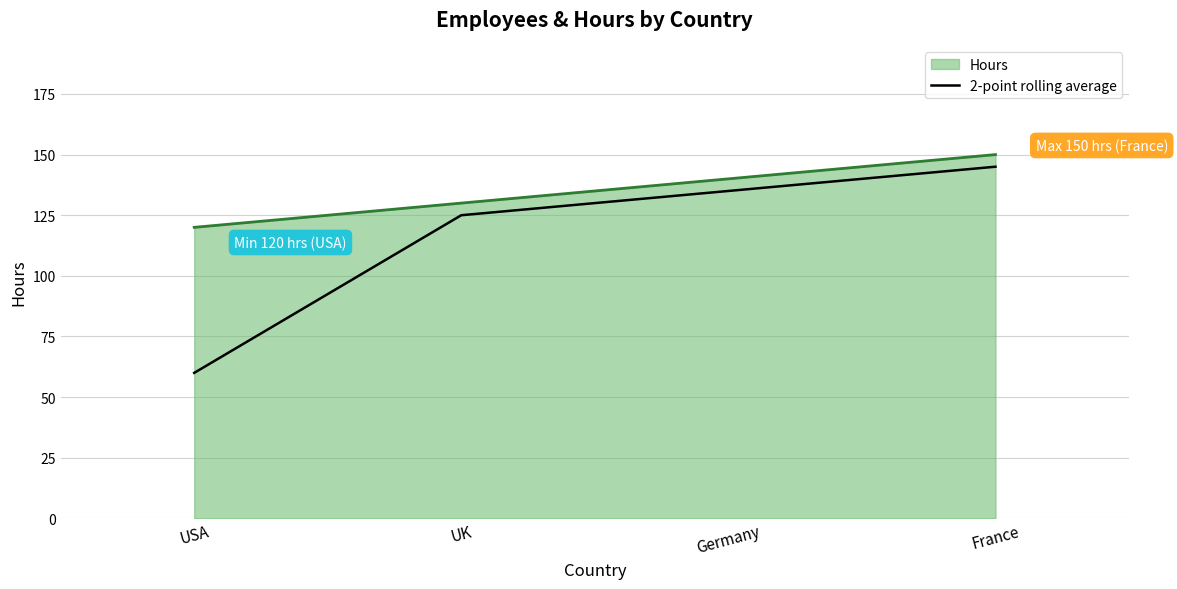

What position from the left is Germany?

3